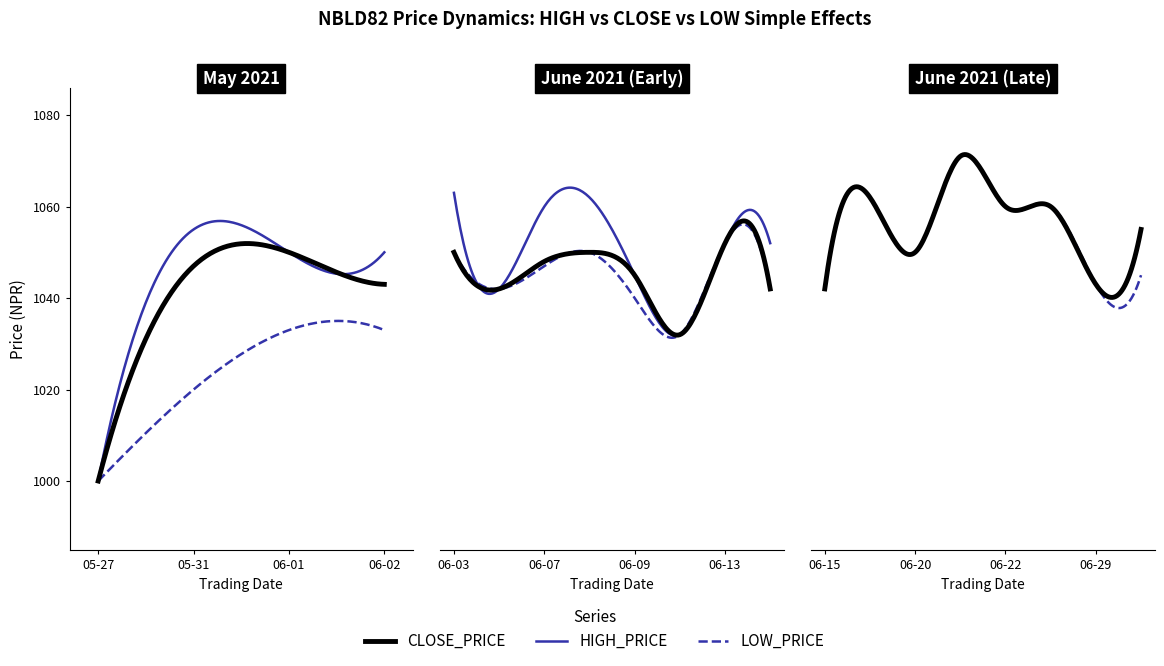

Which label corresponds to the largest value in the chart?

2021-06-21